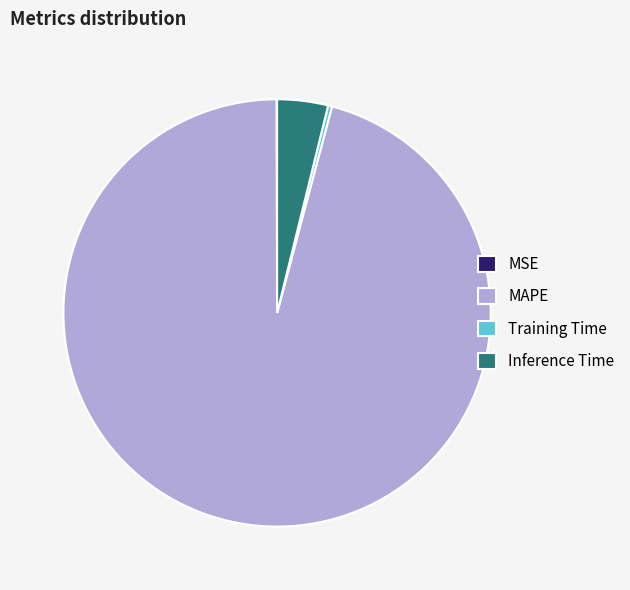

True or false: Inference Time accounts for 4% of the total.

True